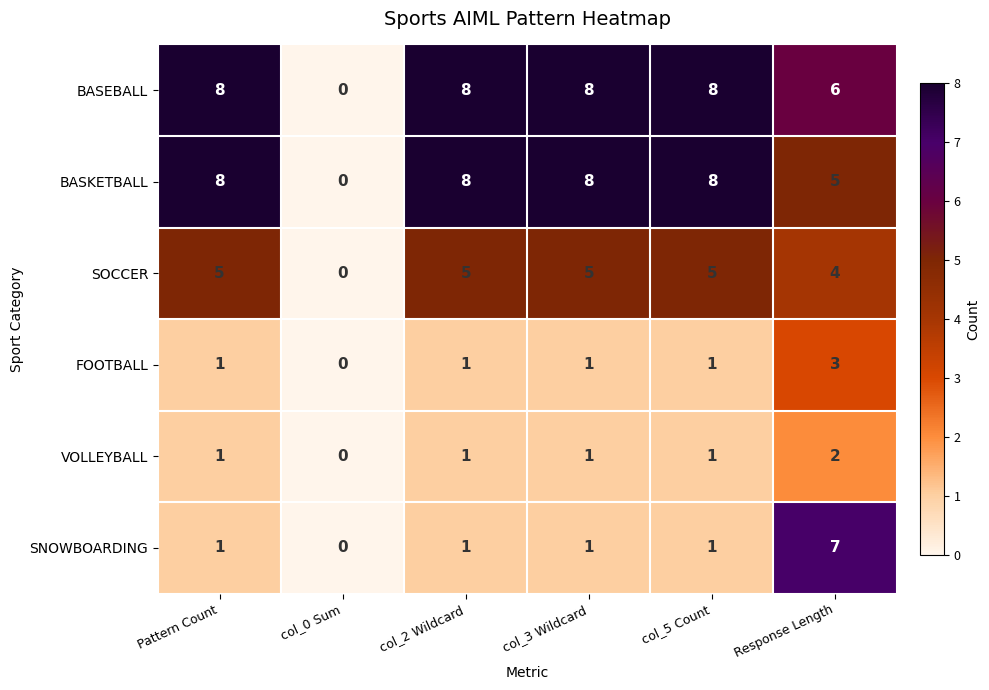

Which category has the lowest value in the SNOWBOARDING series?

col_0 Sum